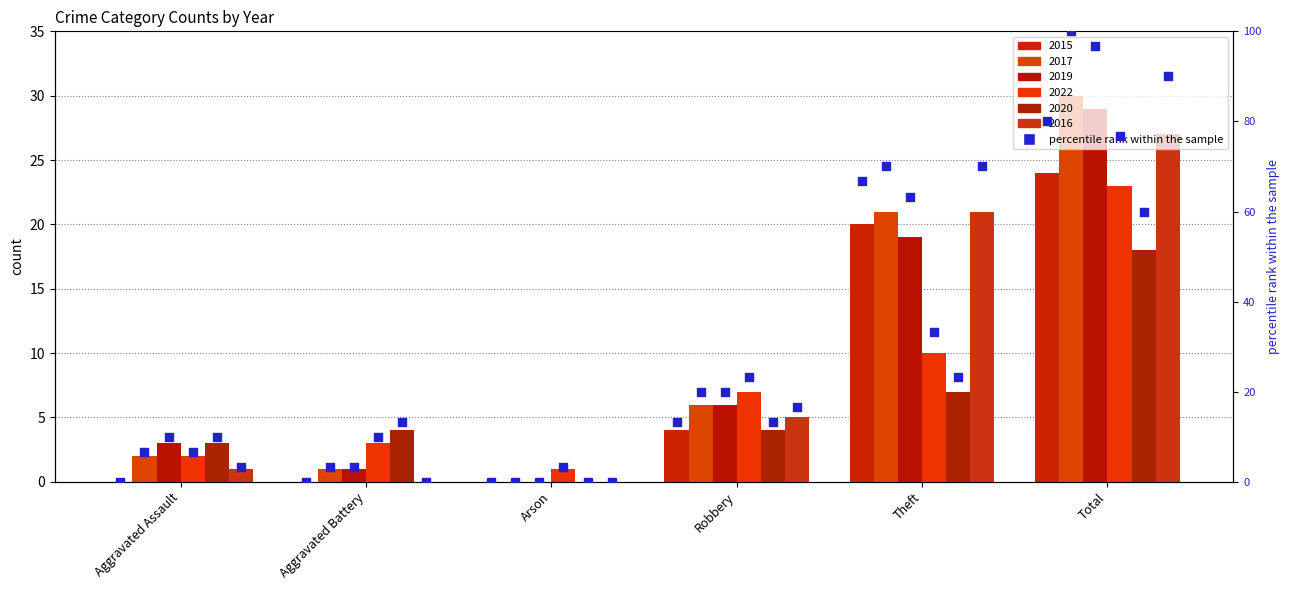

Between Aggravated Battery and Arson, which is larger?

Aggravated Battery